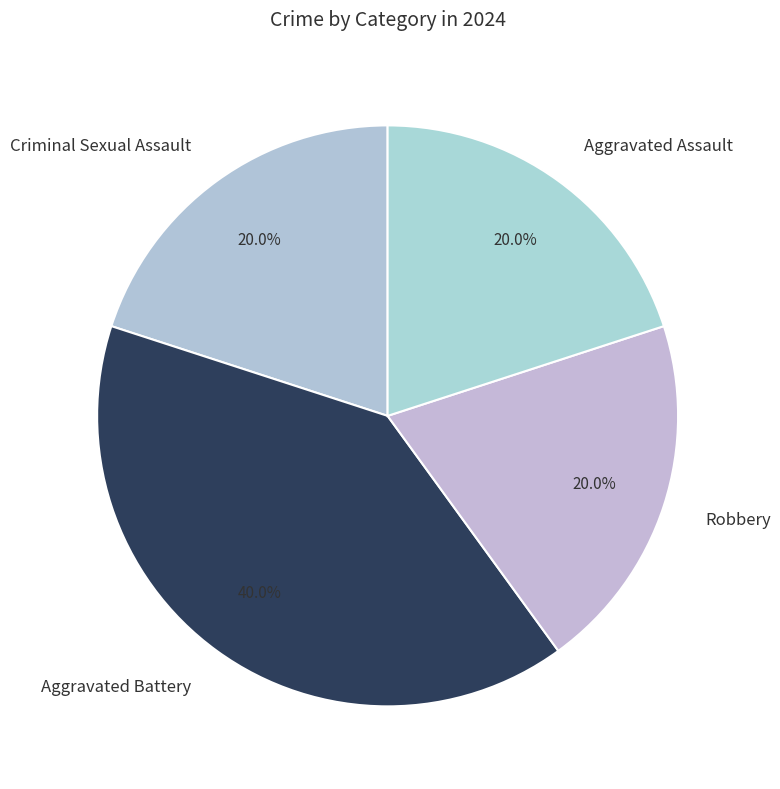

The Aggravated Assault slice represents 25% of the pie. True or false?

False